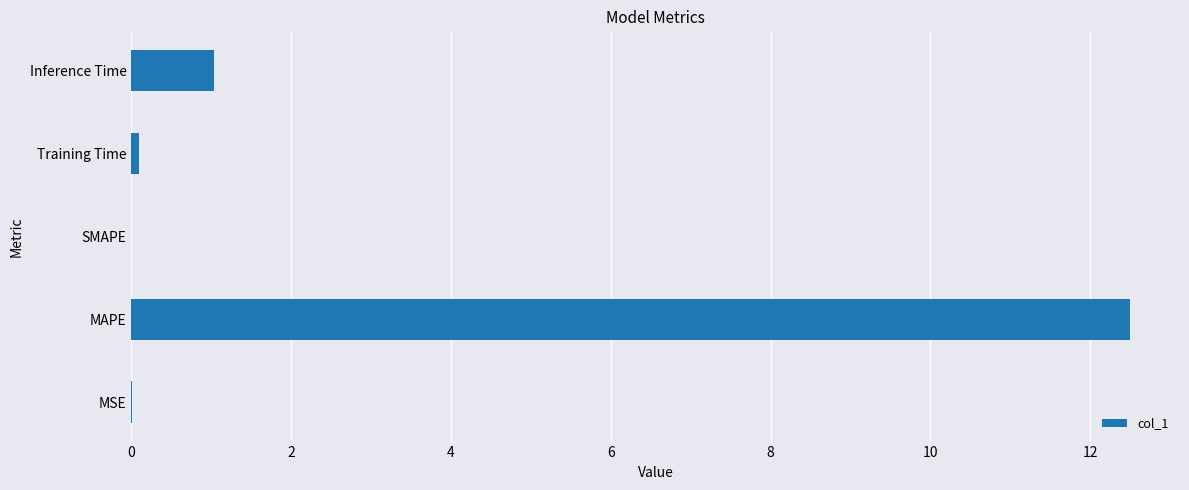

What is the sum of all values?

13.6